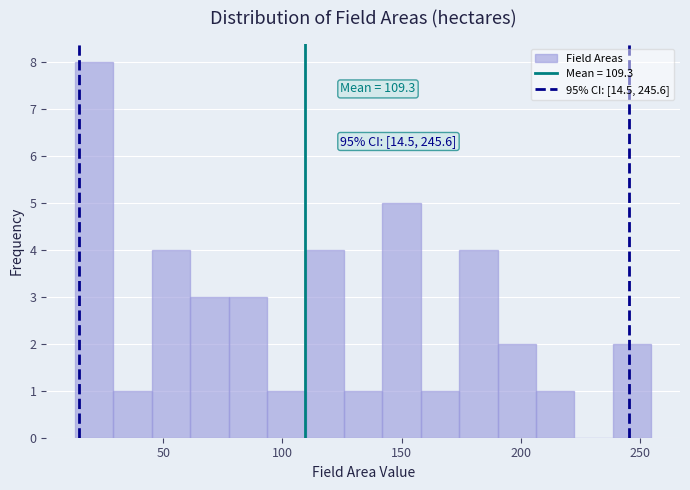

Read against the x-axis, roughly where is the centre of the tallest bar?

20